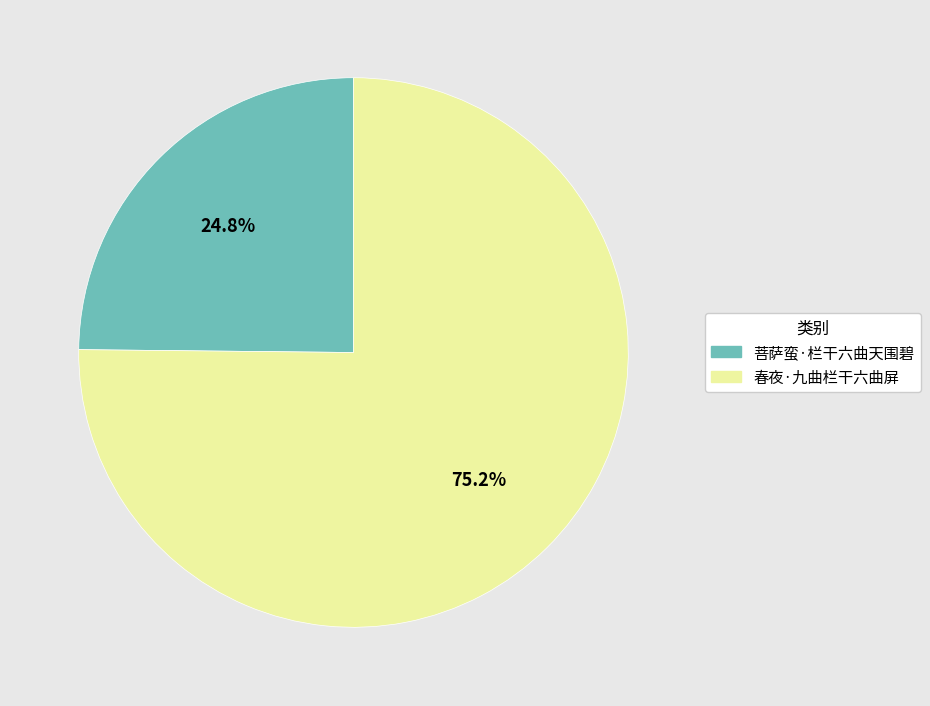

What is the ratio of the value at 春夜·九曲栏干六曲屏 to the value at 菩萨蛮·栏干六曲天围碧?

3.0